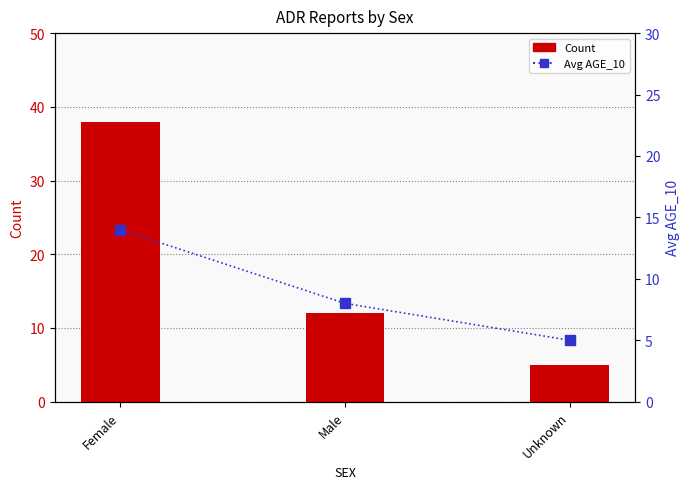

The value of Count at Female is 64. True or false?

False